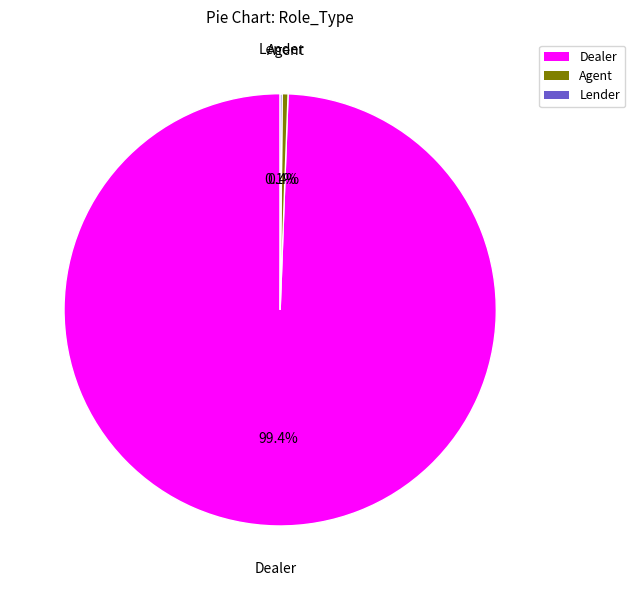

Does any single category account for the majority?

Yes